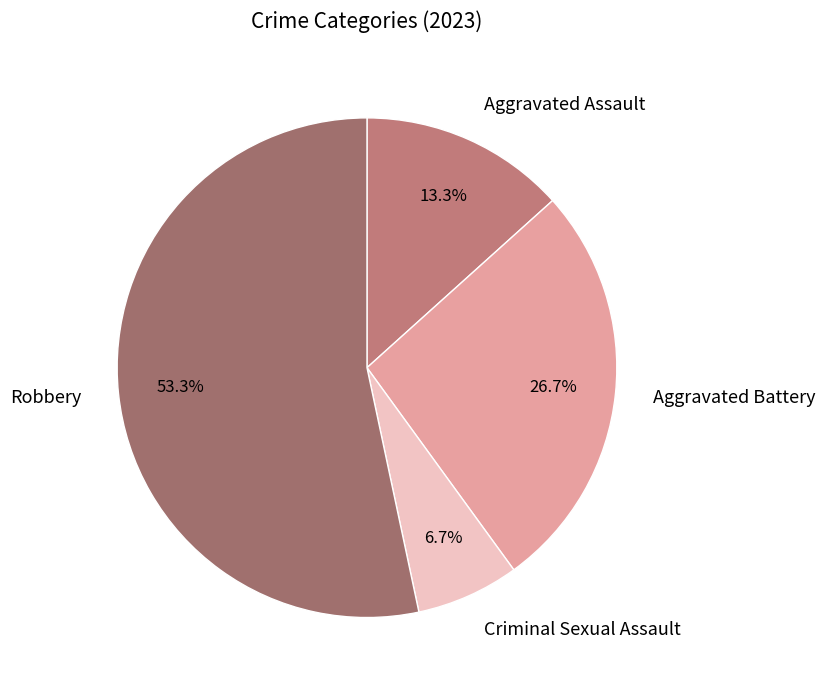

Which slice represents more than half of the pie?

Robbery